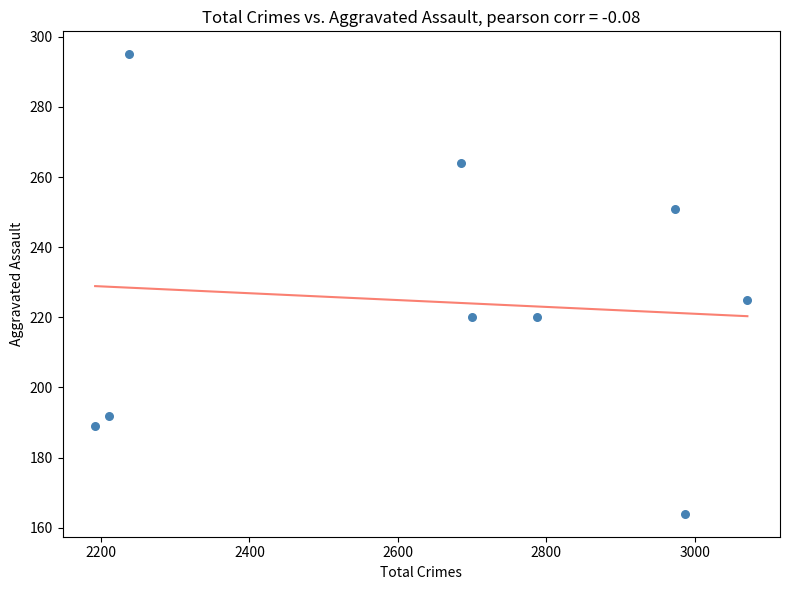

What is the range of Y values (max minus min)?

131